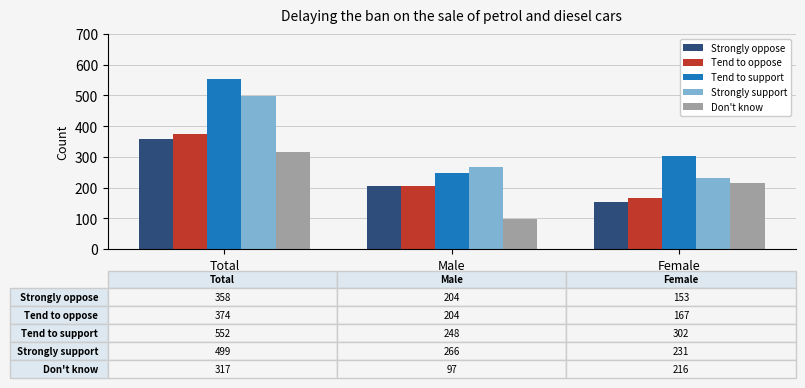

What position from the right is Total?

3